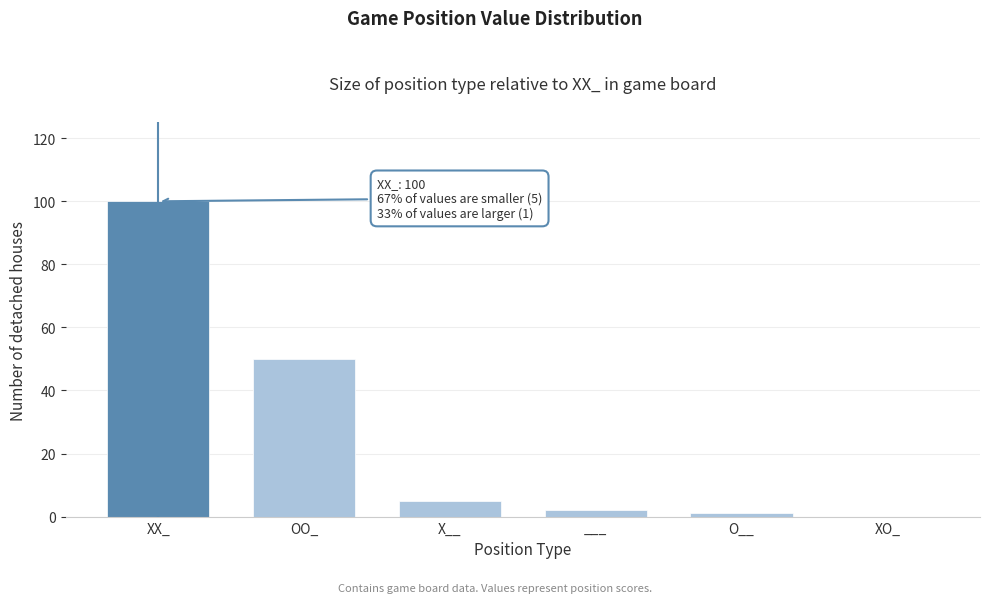

Reading left to right, list all the values displayed in this chart.

XX_=100	OO_=50	X__=5	___=2	O__=1	XO_=0